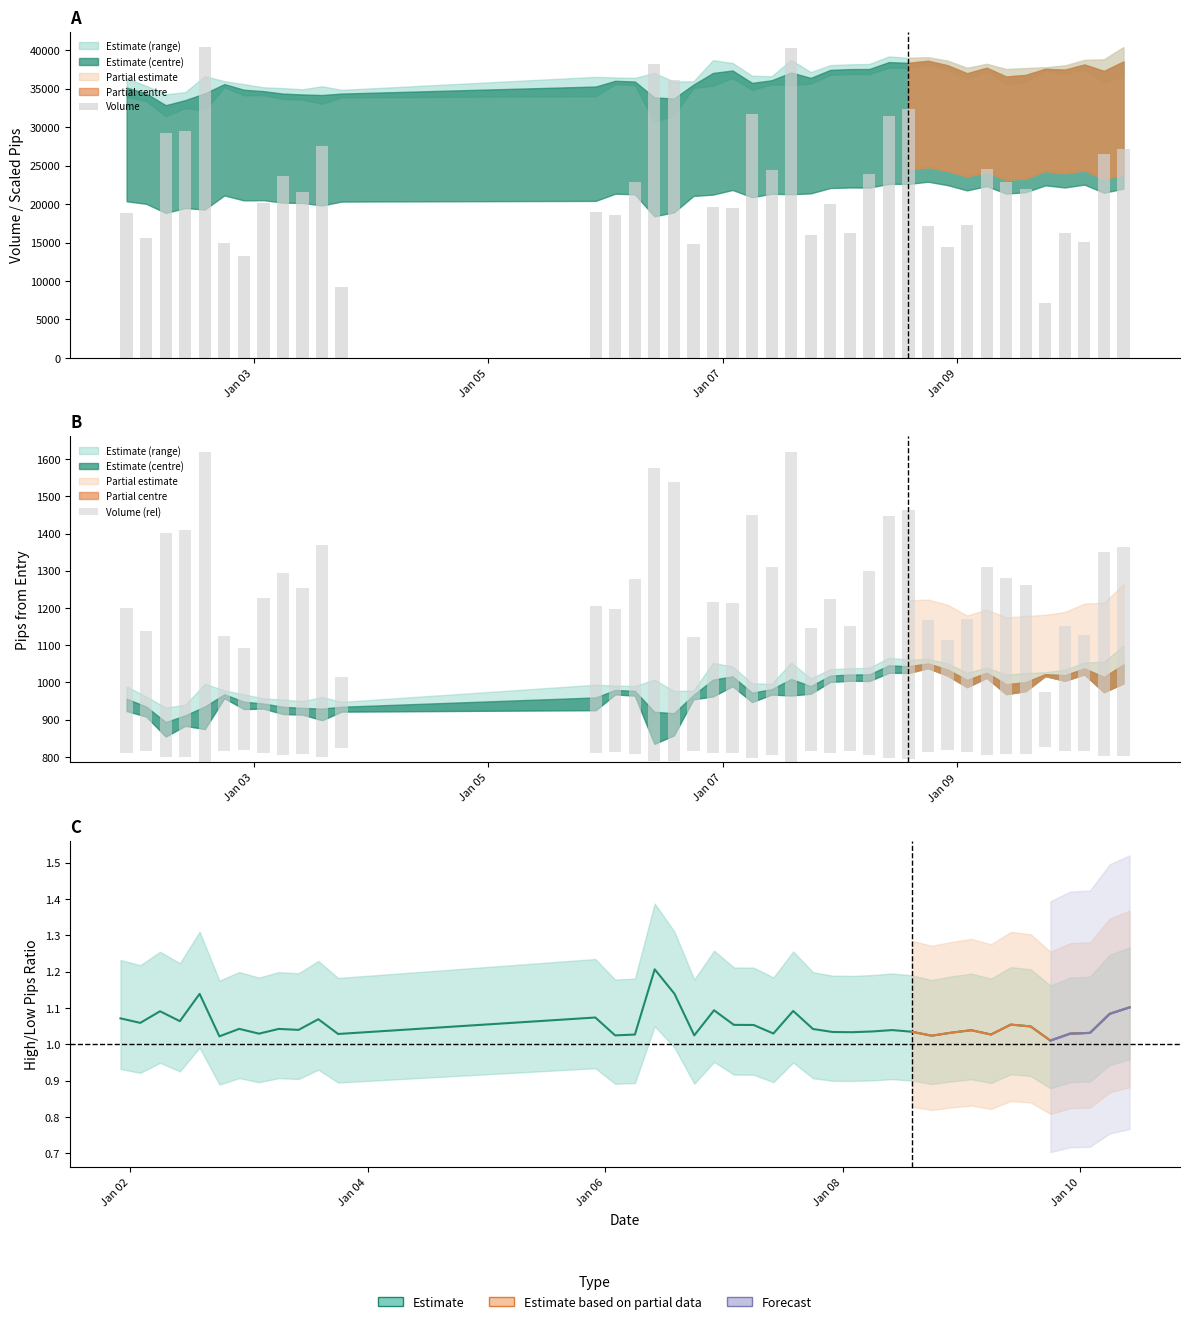

What is the spread (max minus min) of values at 38?

26300.4